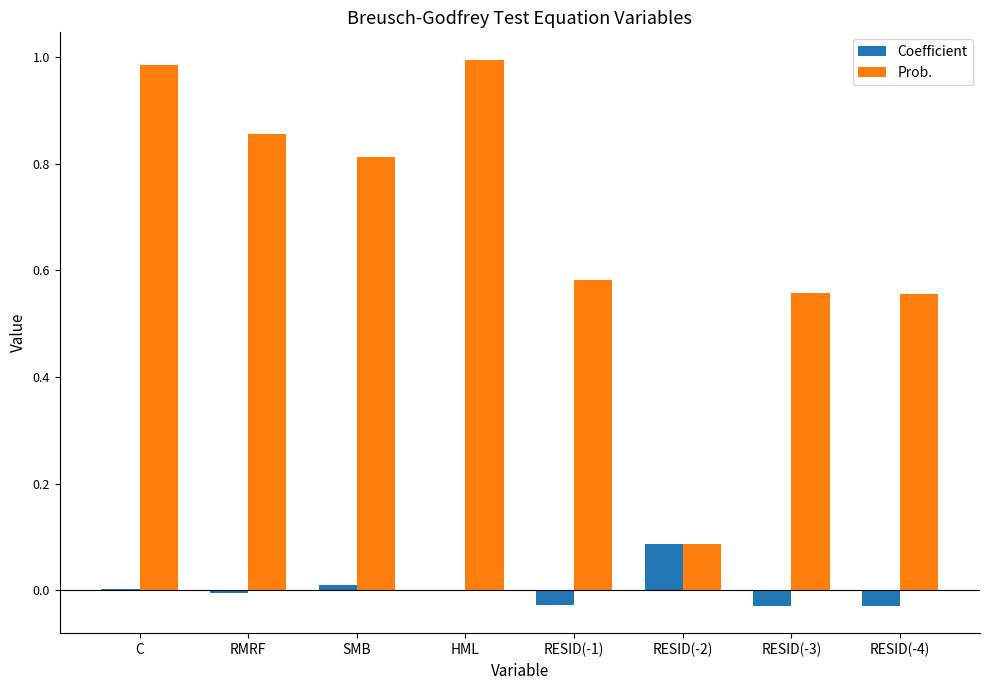

Which series changed the most between RESID(-2) and RESID(-3)?

Prob.